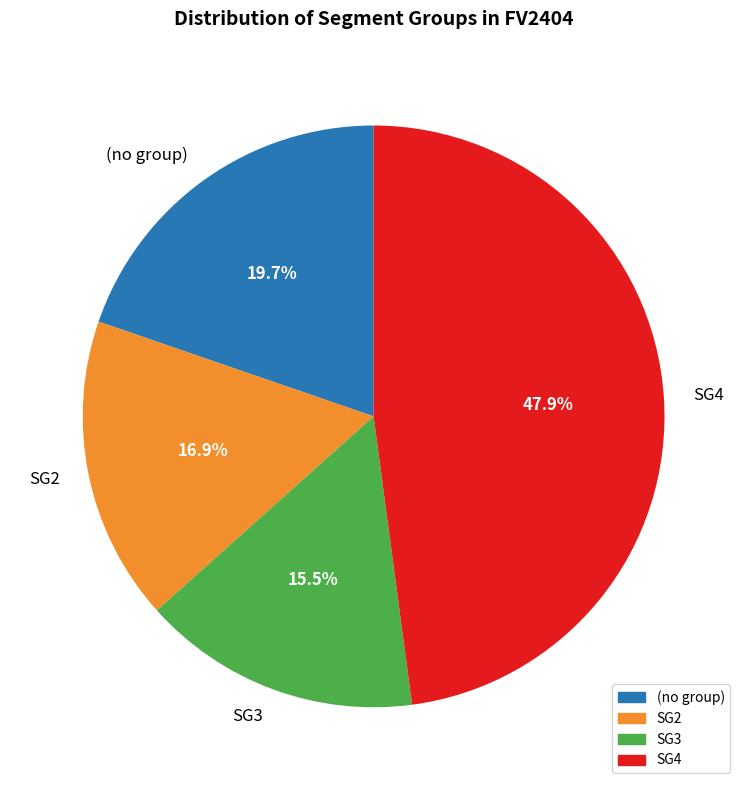

Is SG3 the majority of the pie?

No